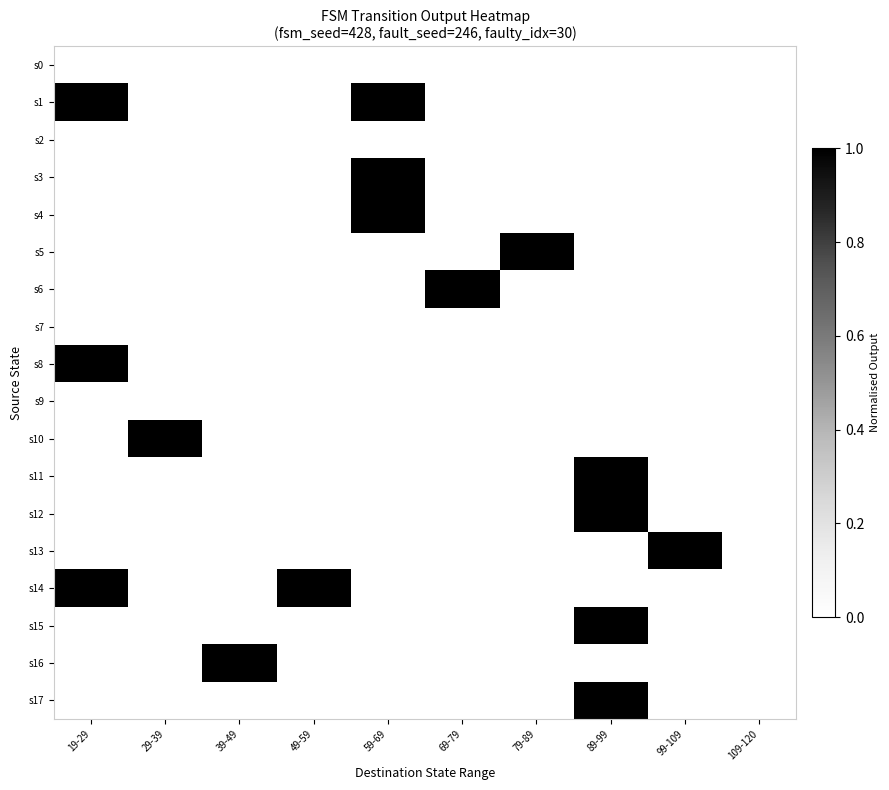

Count the number of data series in this chart.

18